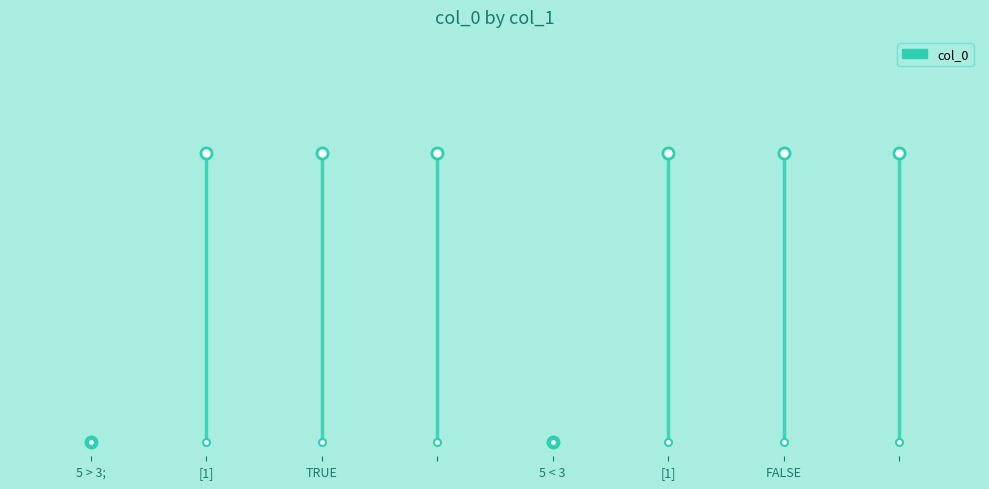

What is the greatest value displayed?

1